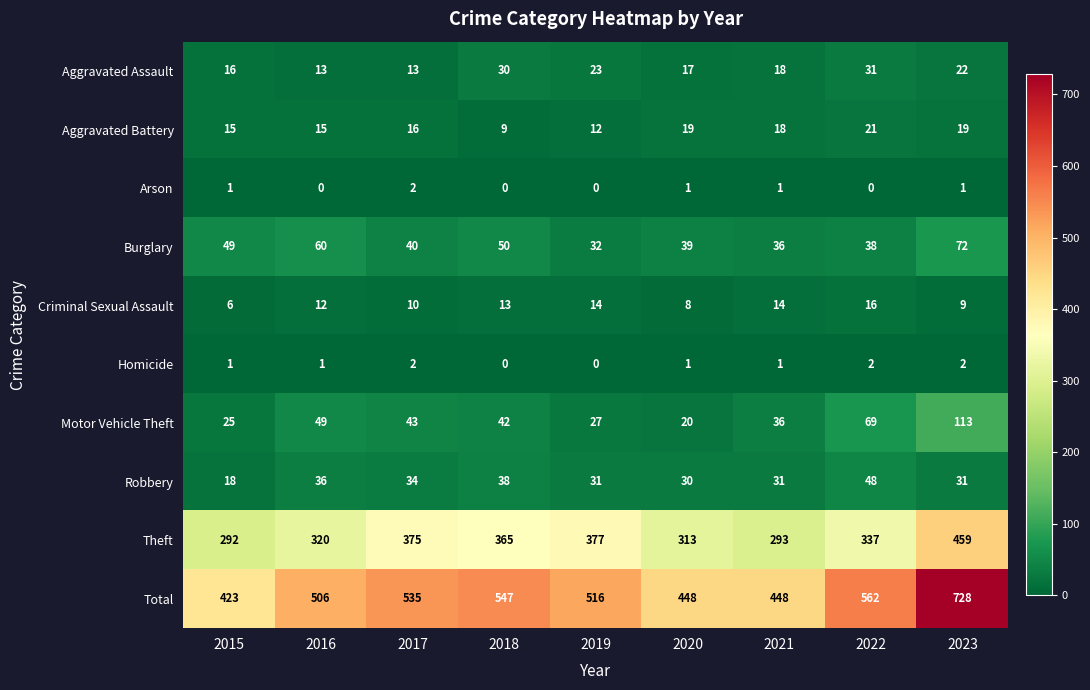

True or false: Arson has a value of -1 at 2018.

False